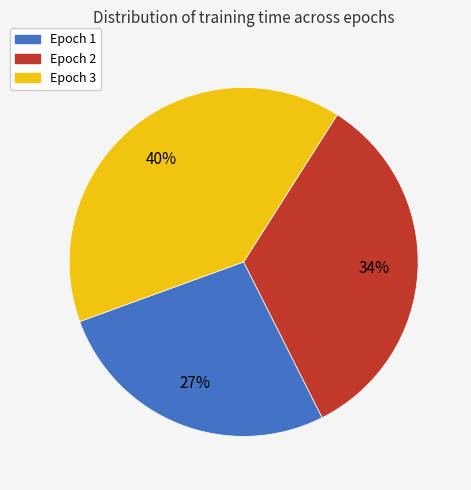

The Epoch 2 slice represents 34% of the pie. True or false?

True